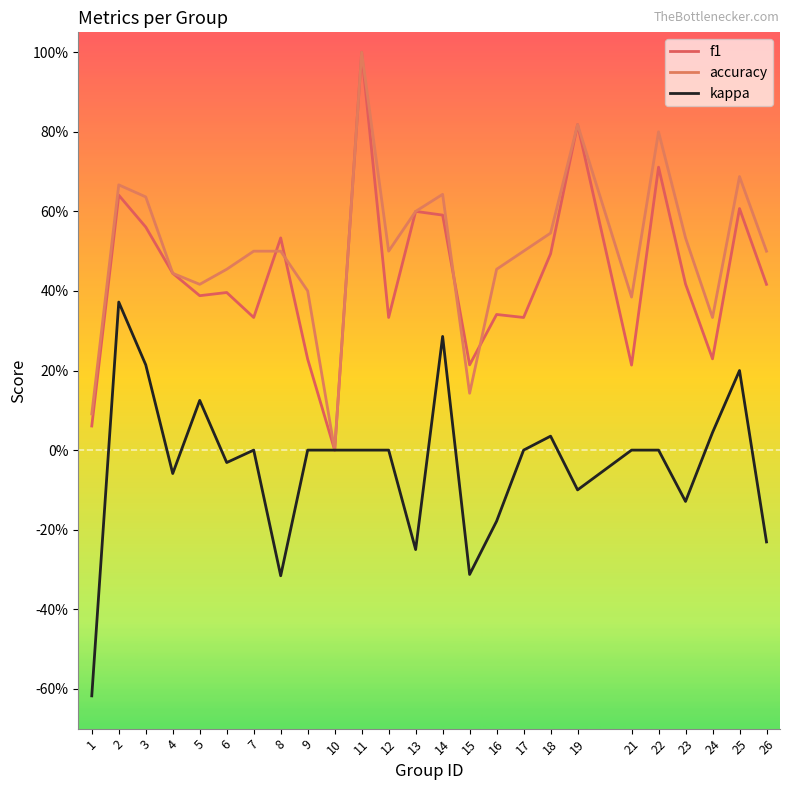

What is the greatest value displayed?

1.0